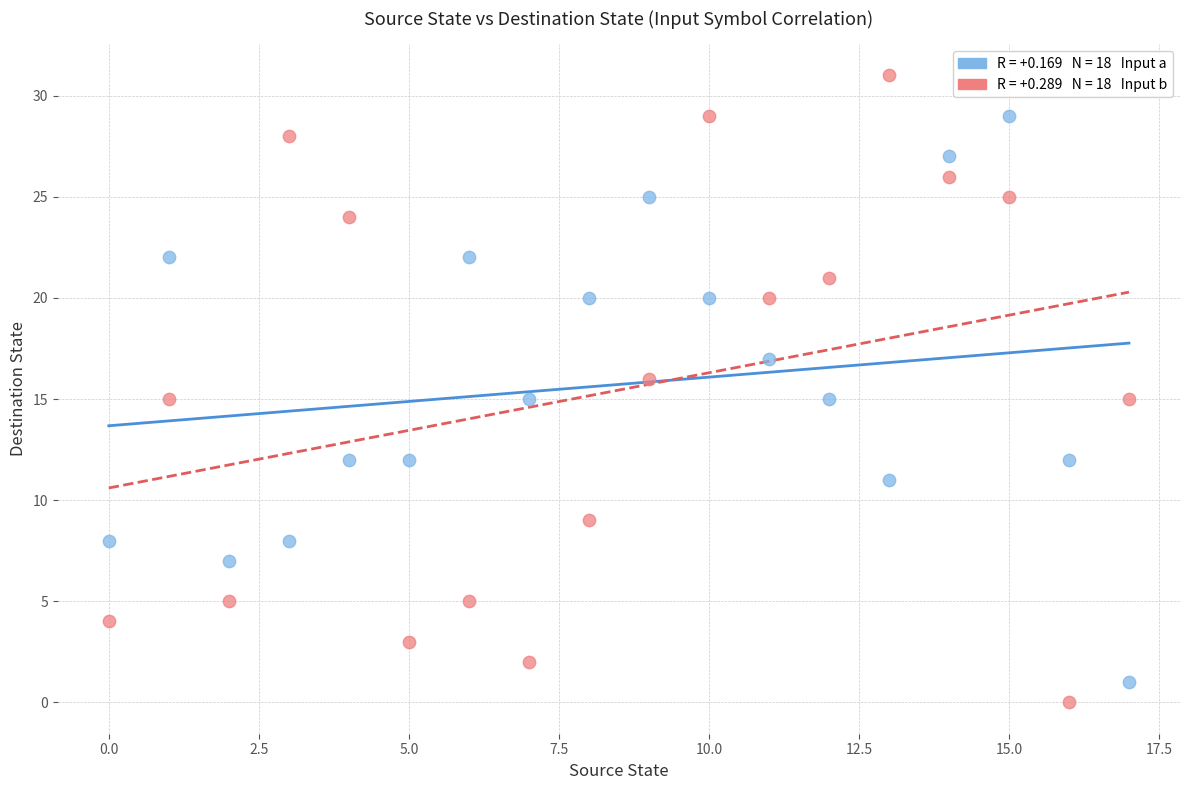

Across all data points, what is the range of Y values (max minus min)?

31